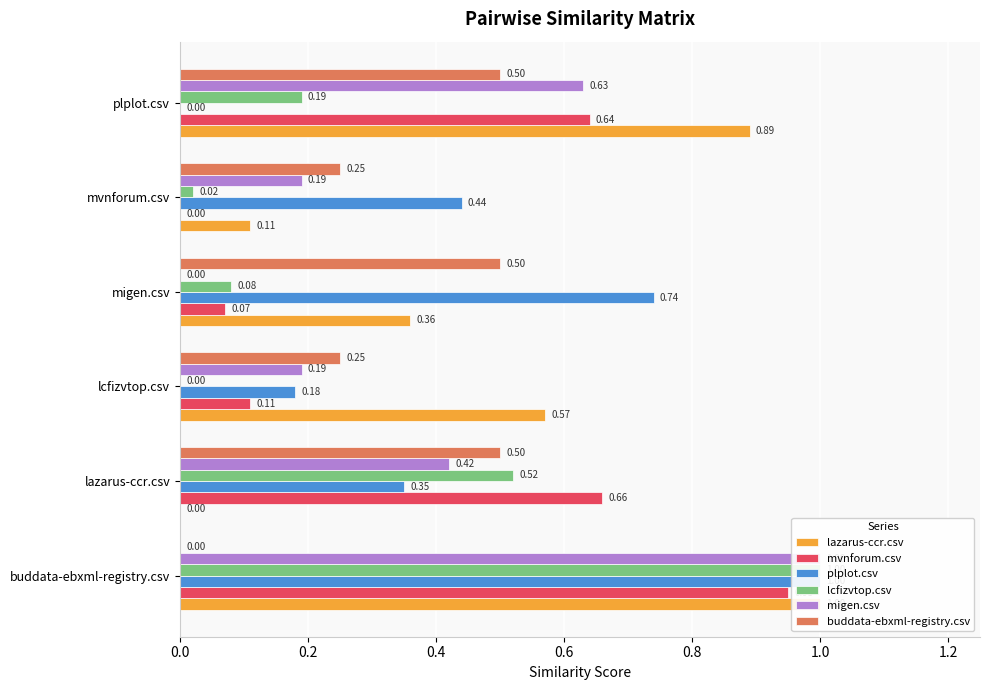

How many groups of bars are there?

6